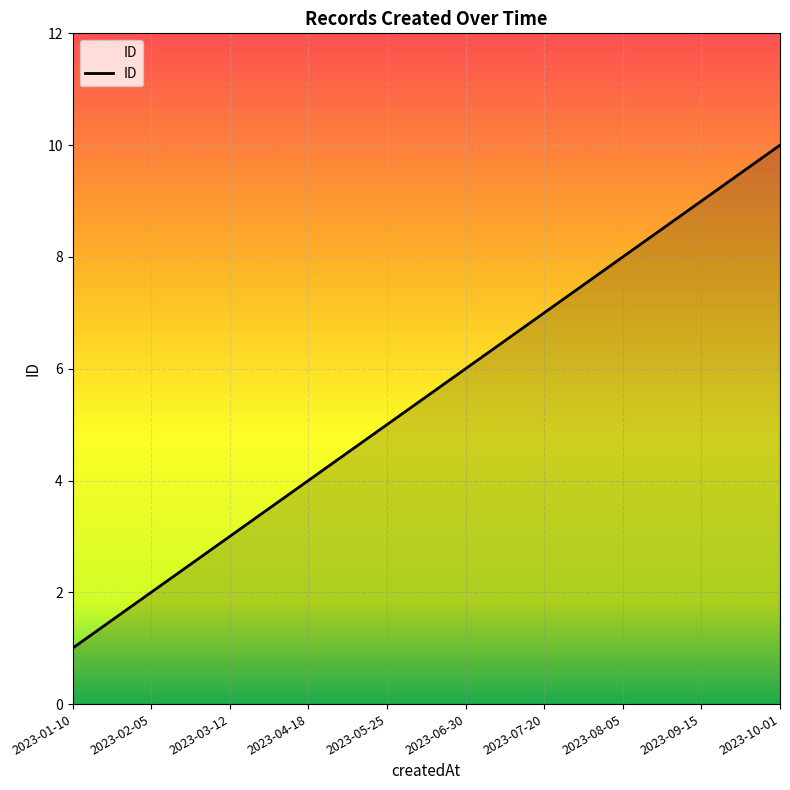

What is the difference between the second highest and second lowest values?

7